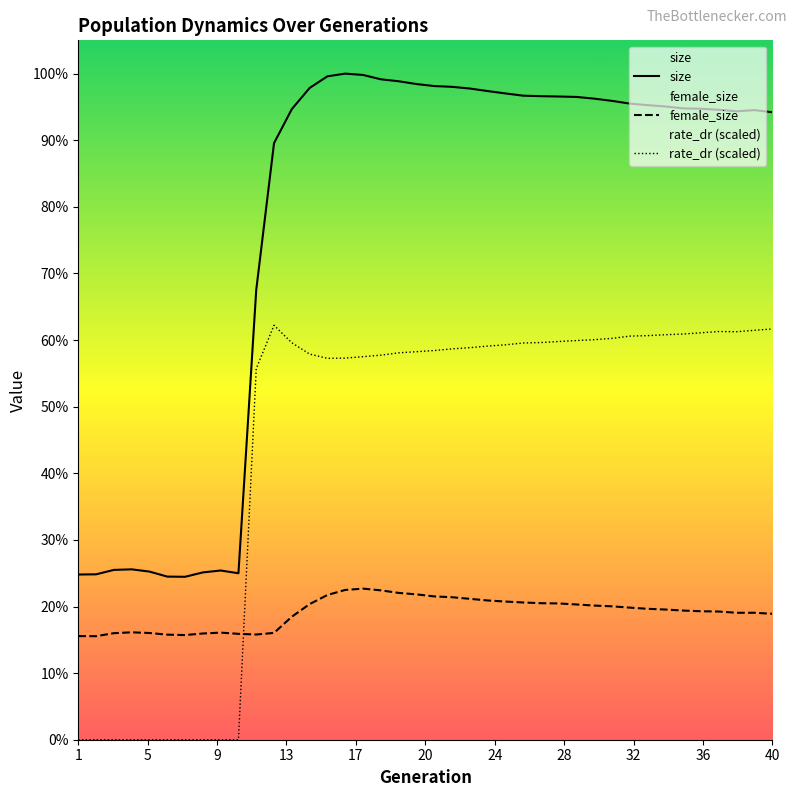

What is the sum of all female_size values?

2405919.0